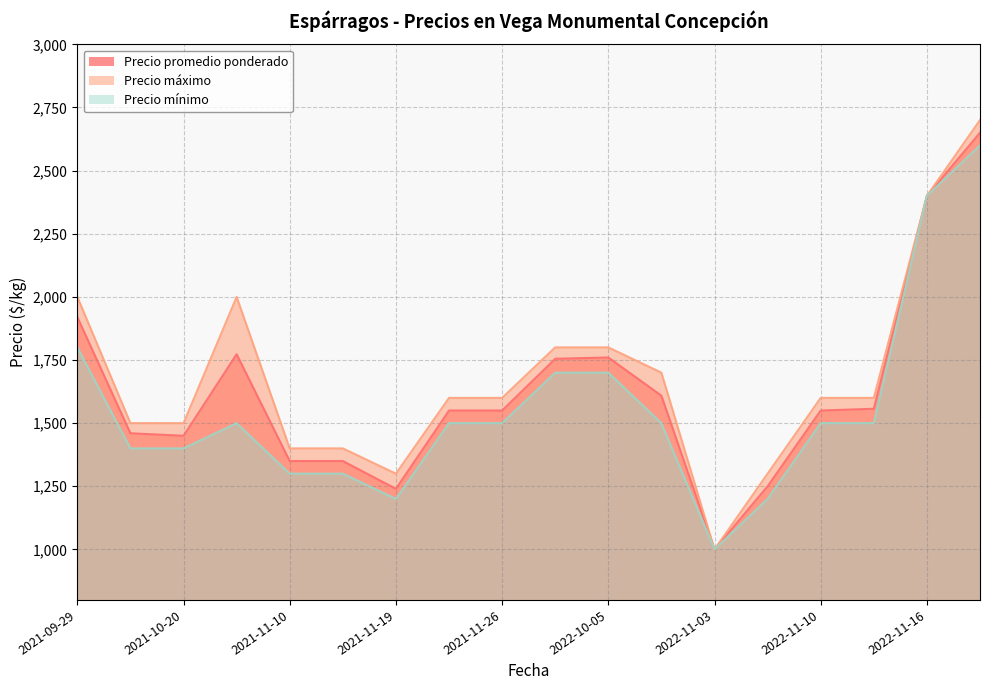

How many lines are shown in the chart?

3